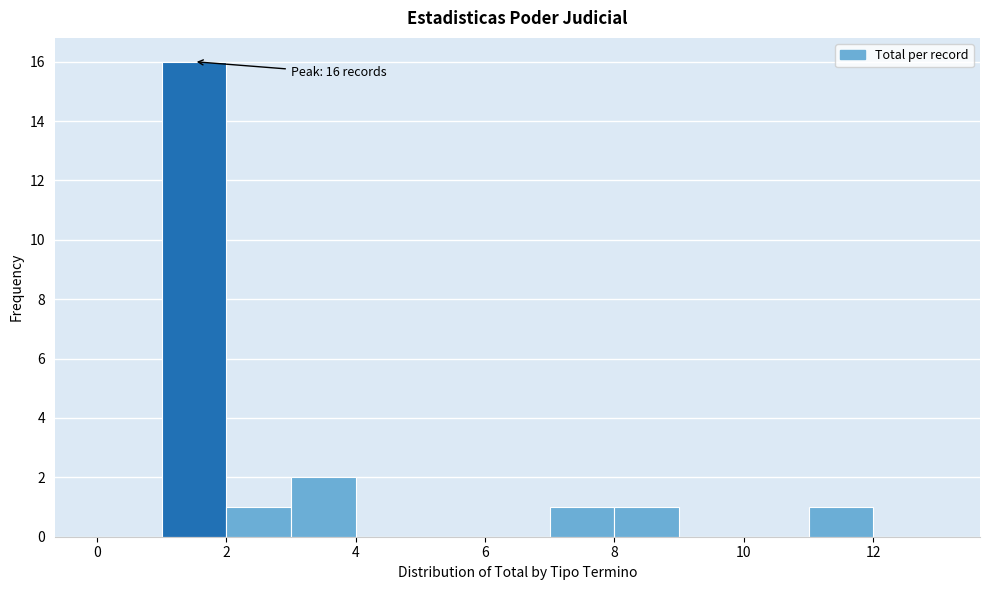

Which range on the x-axis has the tallest bar?

1 to 2